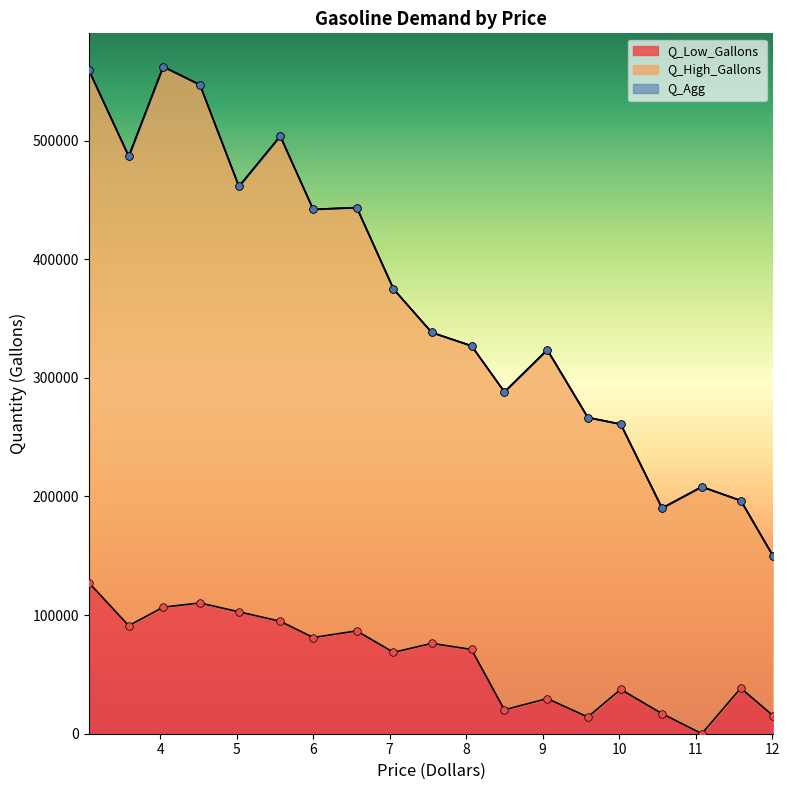

Which series has the widest spread of Y values?

Q_High_Gallons